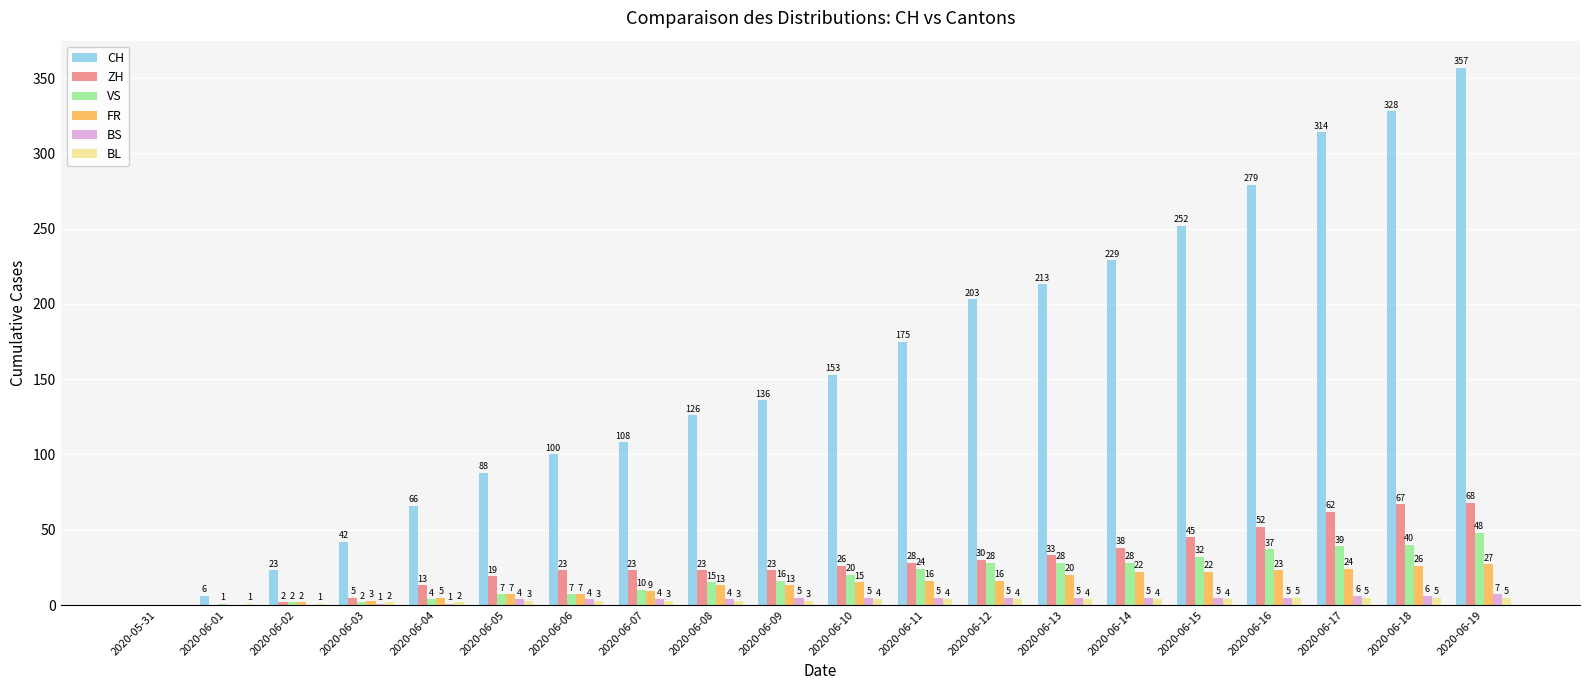

Are the bars grouped side by side (vs. stacked)?

Yes